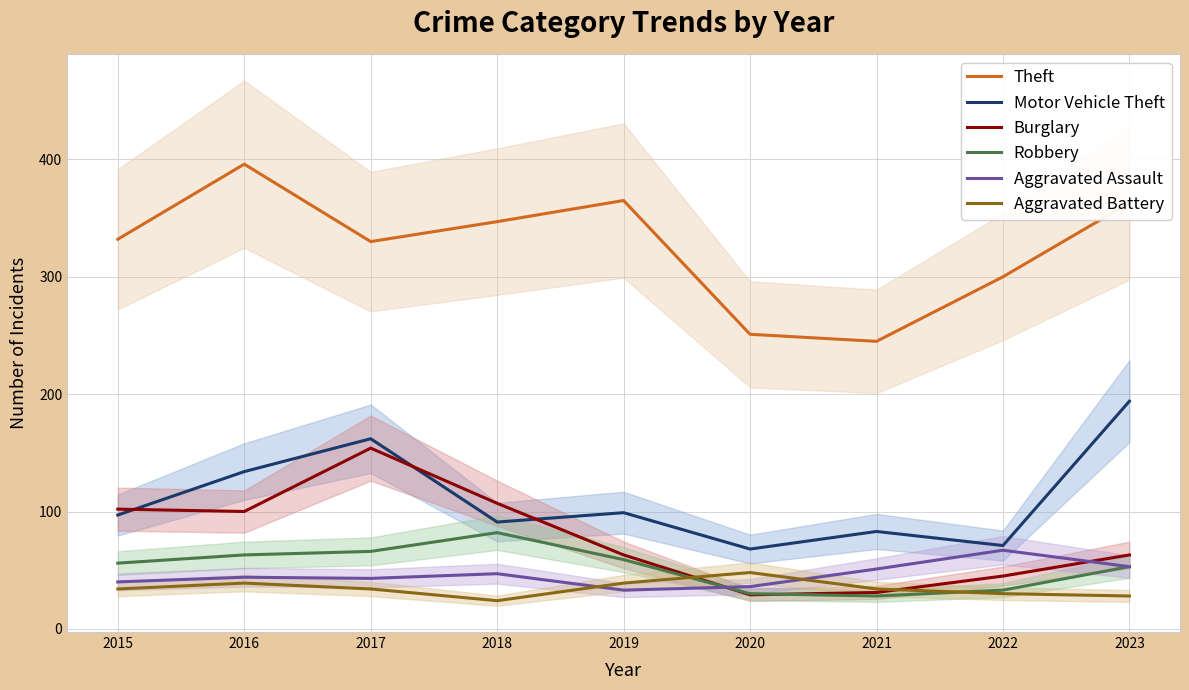

List the series in order of their peak value, lowest first.

Aggravated Battery, Aggravated Assault, Robbery, Burglary, Motor Vehicle Theft, Theft